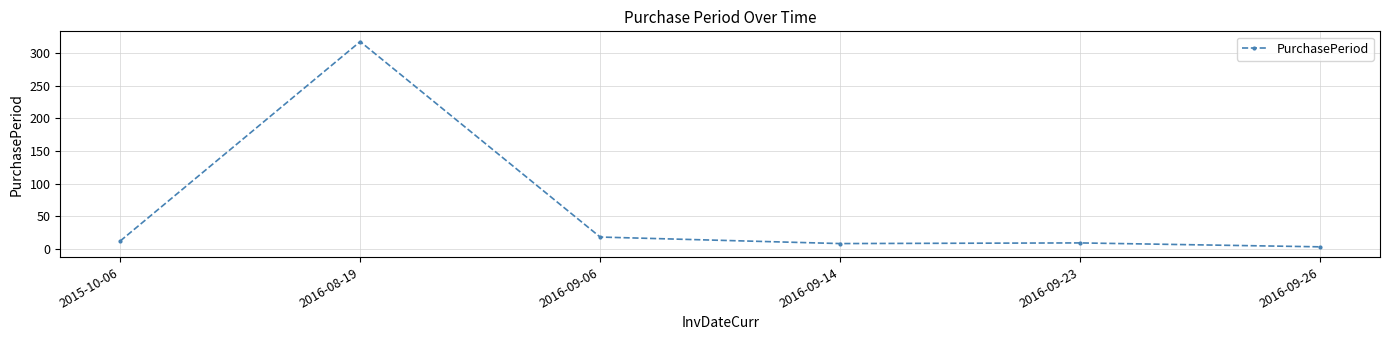

What value does the data have at 2016-09-26?

3